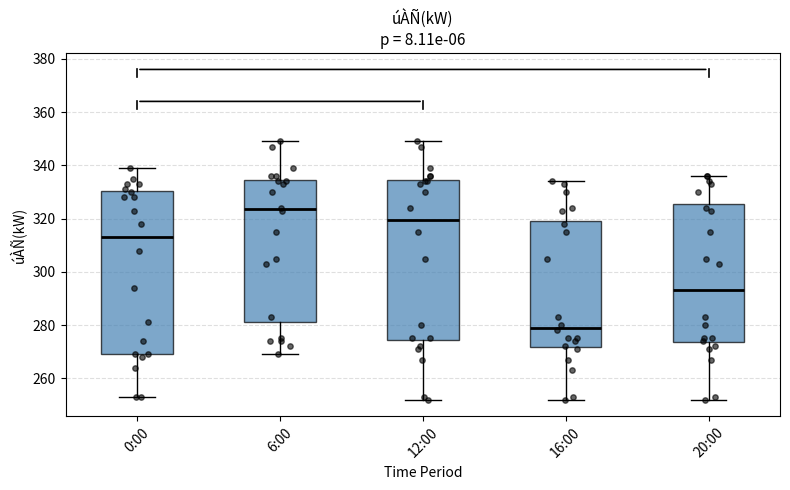

Which box's median line is the lowest?

16:00